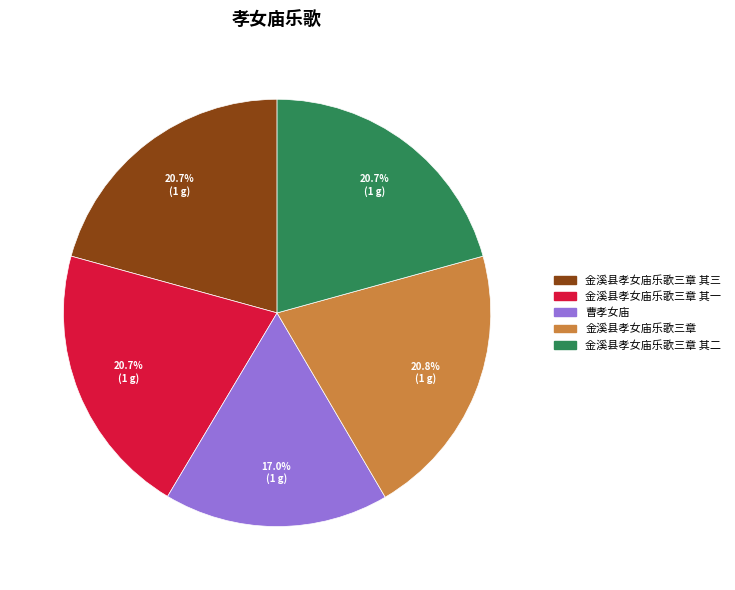

Does any single category account for the majority?

No